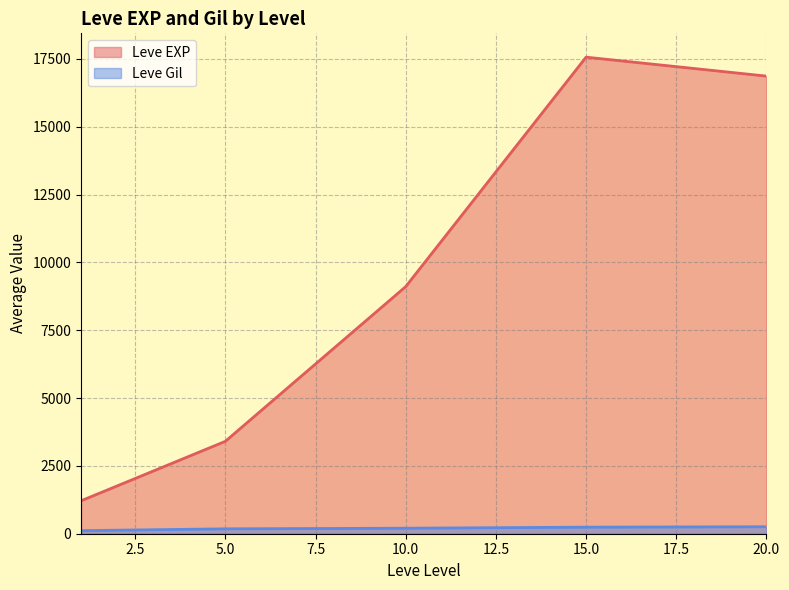

True or false: Leve EXP and Leve Gil intersect in this chart.

False